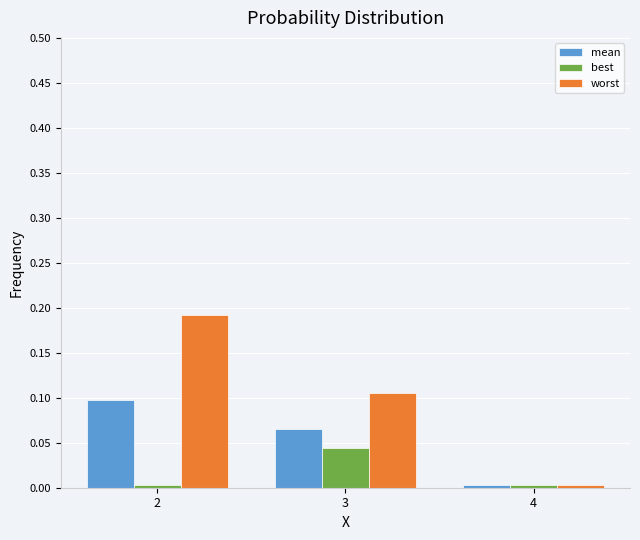

Is the value of worst at 3 greater than the value of mean at 2?

Yes